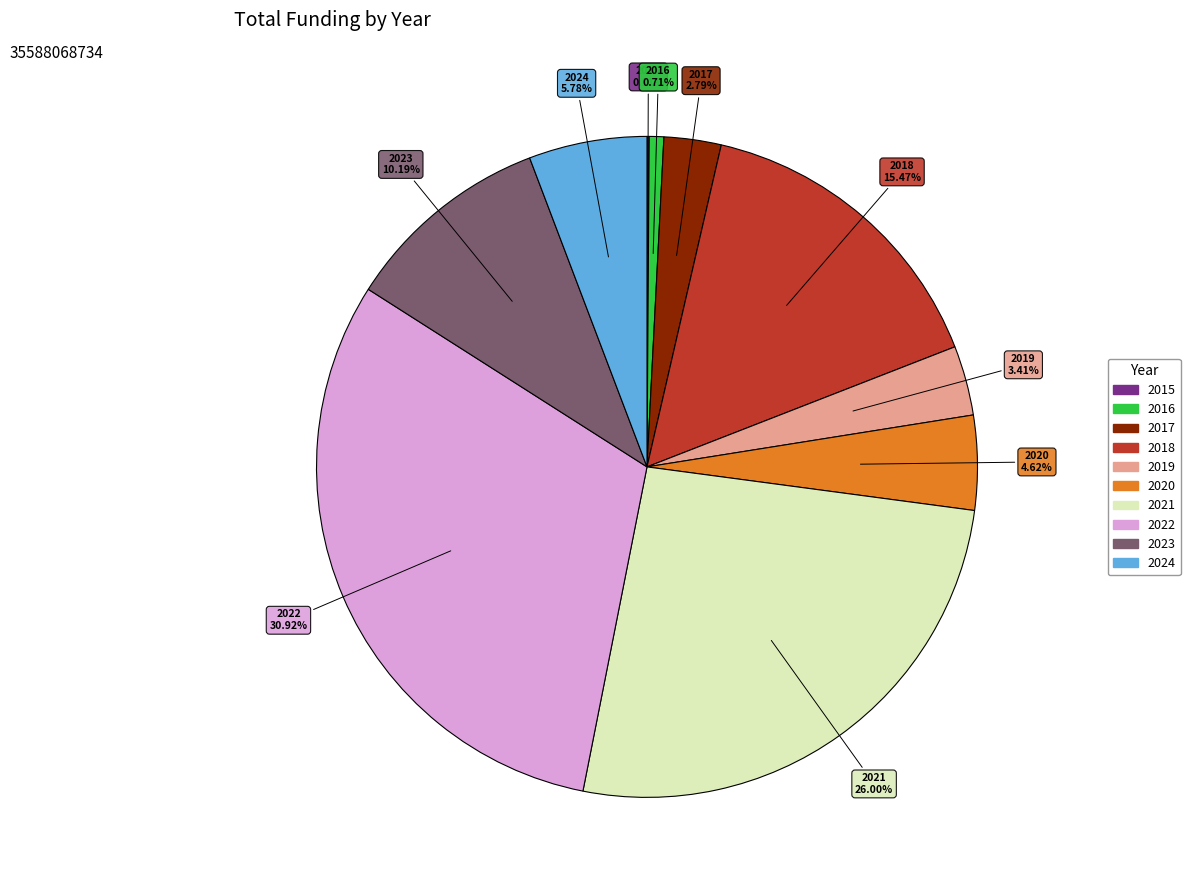

Does 2021 represent more than half of the total?

No